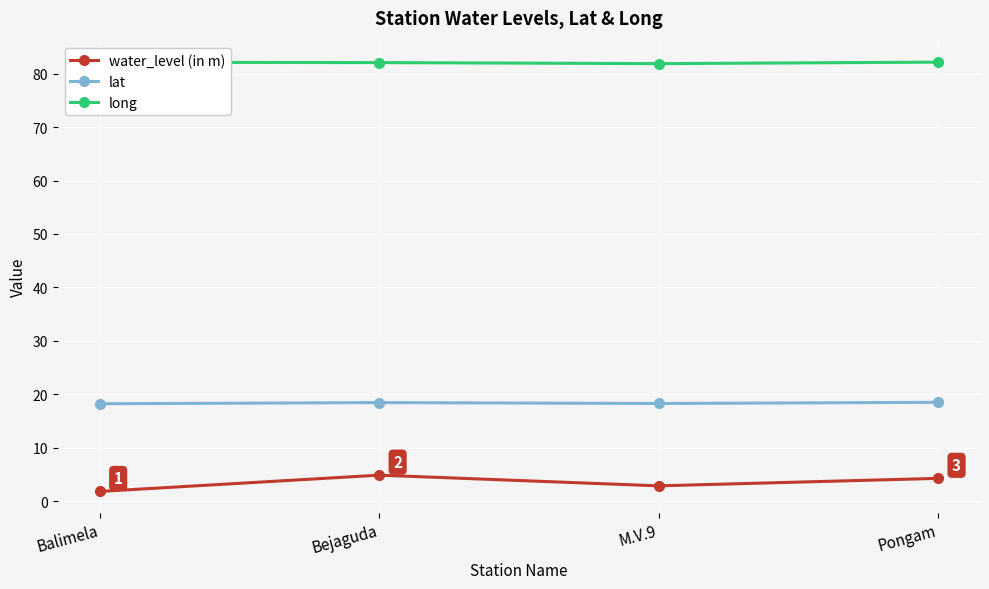

What is the total value across all series at Bejaguda?

105.4